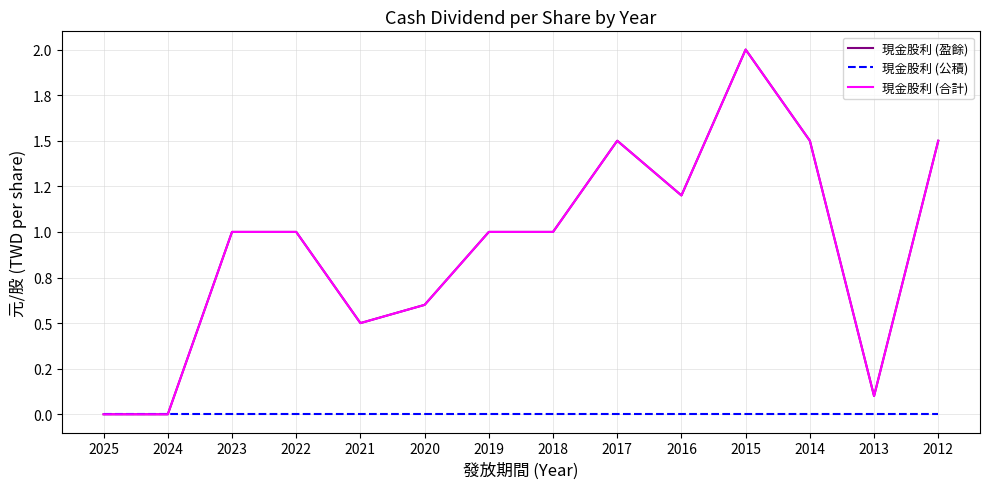

At which category is the sum across all series the highest?

2015